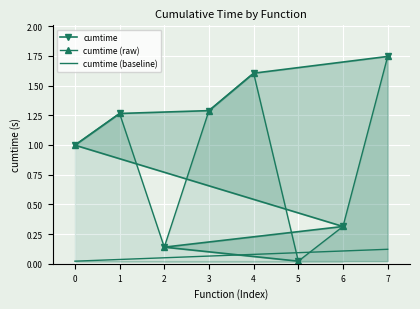

True or false: cumtime (raw) has more than 2 interior local peaks.

False